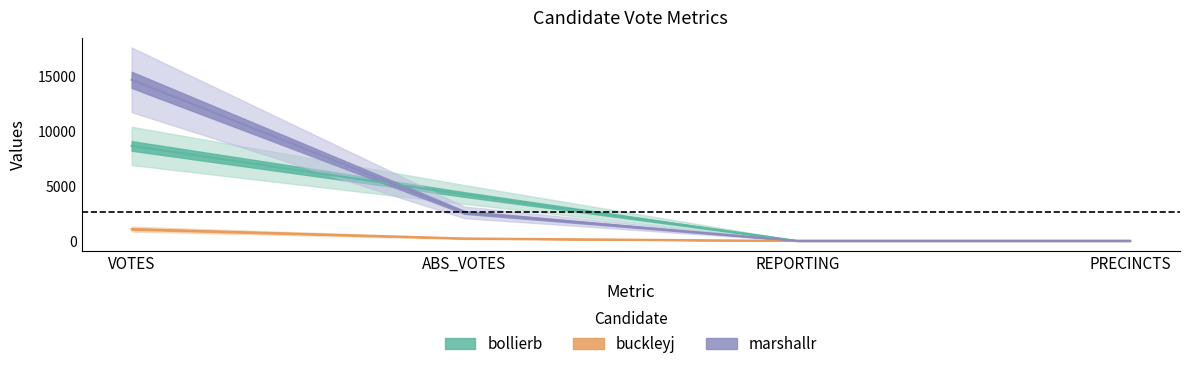

At which category is the sum across all series the highest?

VOTES